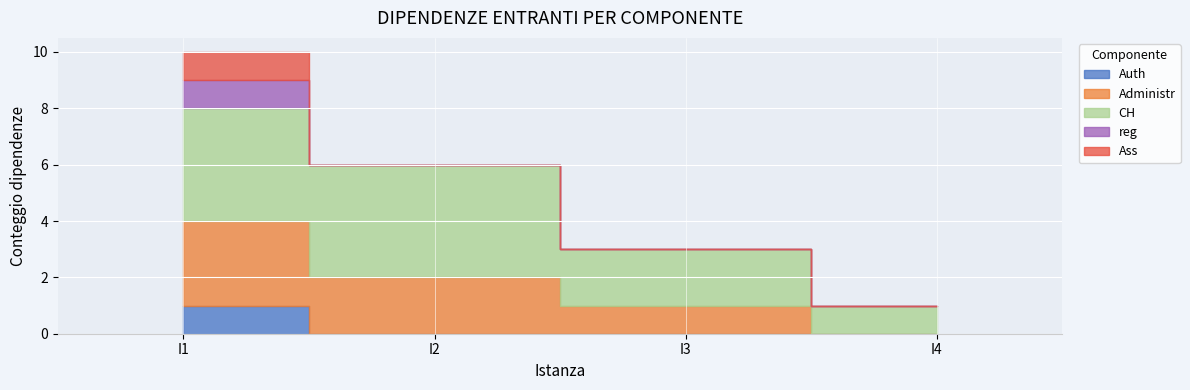

What are all the series names shown in the legend?

Auth, Administr, CH, reg, Ass